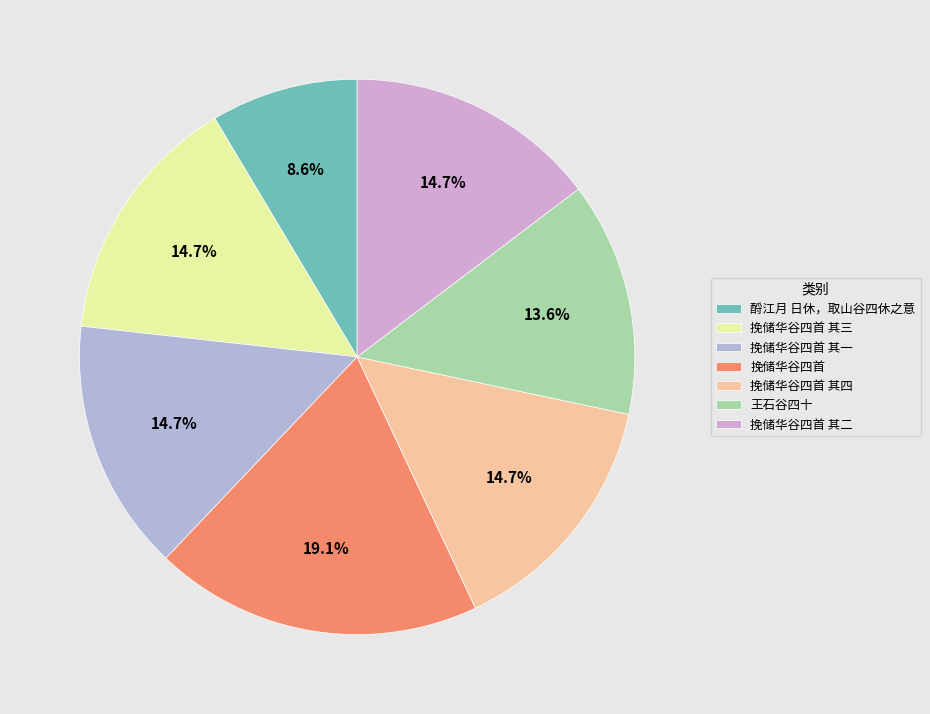

To the nearest percent, what is the combined percentage of 酹江月 日休，取山谷四休之意 and 挽储华谷四首 其二?

23%